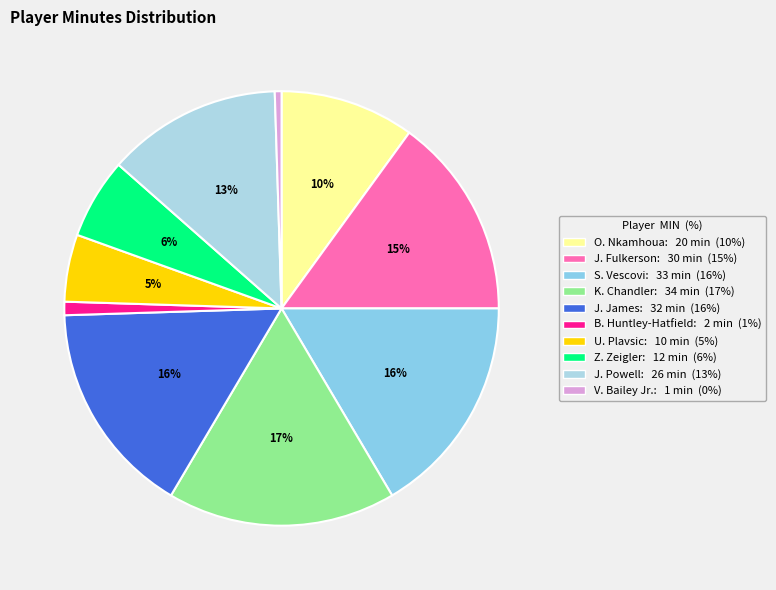

Does J. Powell represent more than half of the total?

No